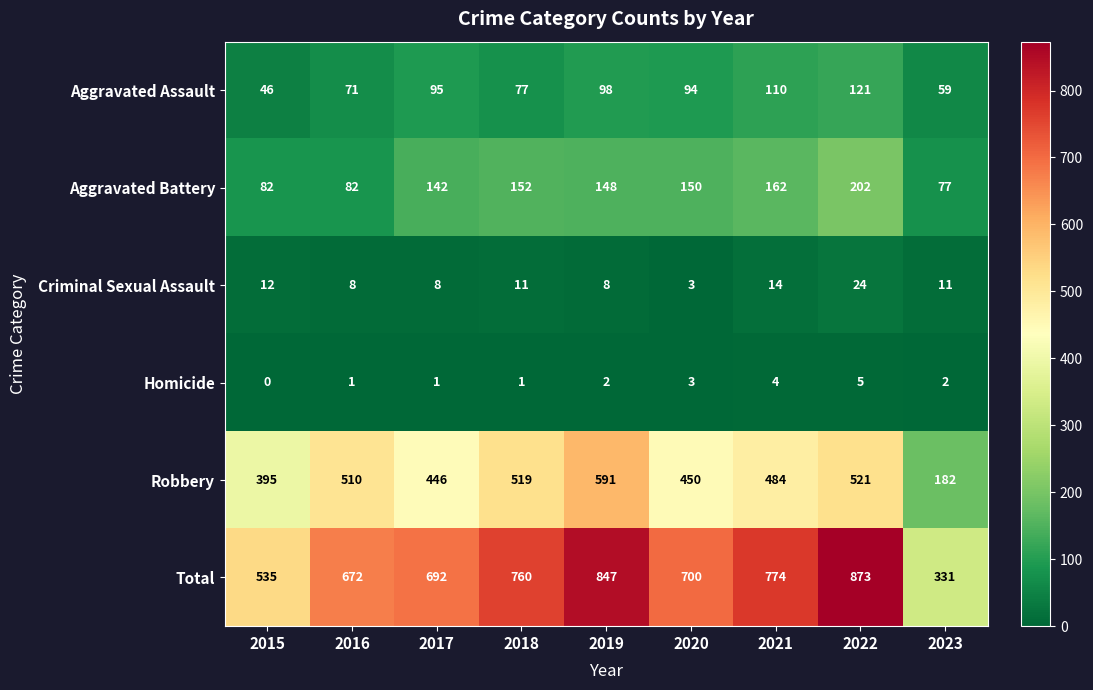

What is the difference between the second highest and second lowest values in the Criminal Sexual Assault series?

6